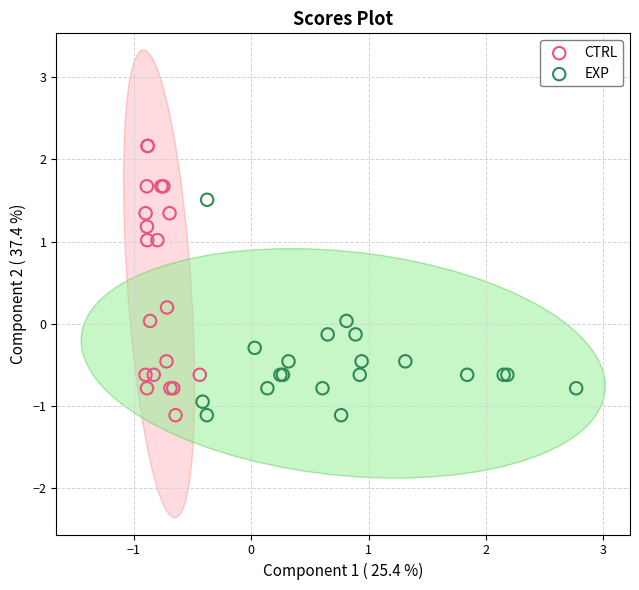

What are all the series names shown in the legend?

CTRL, EXP